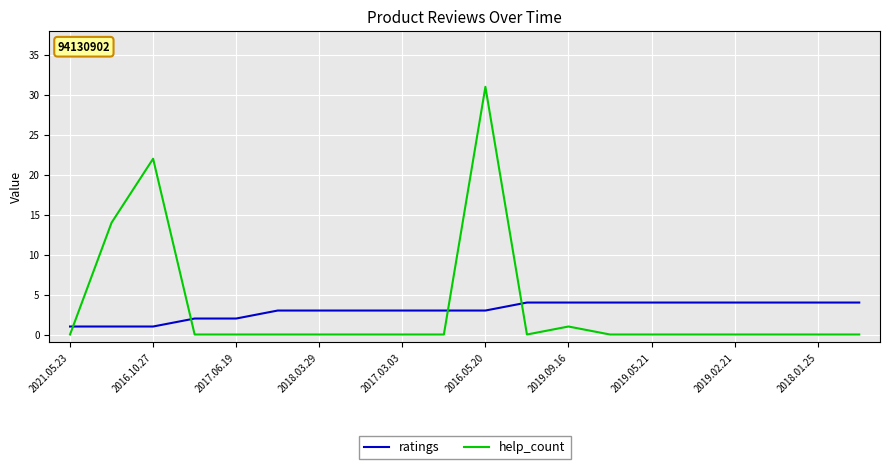

After their last crossing, which series has the higher values: ratings or help_count?

ratings